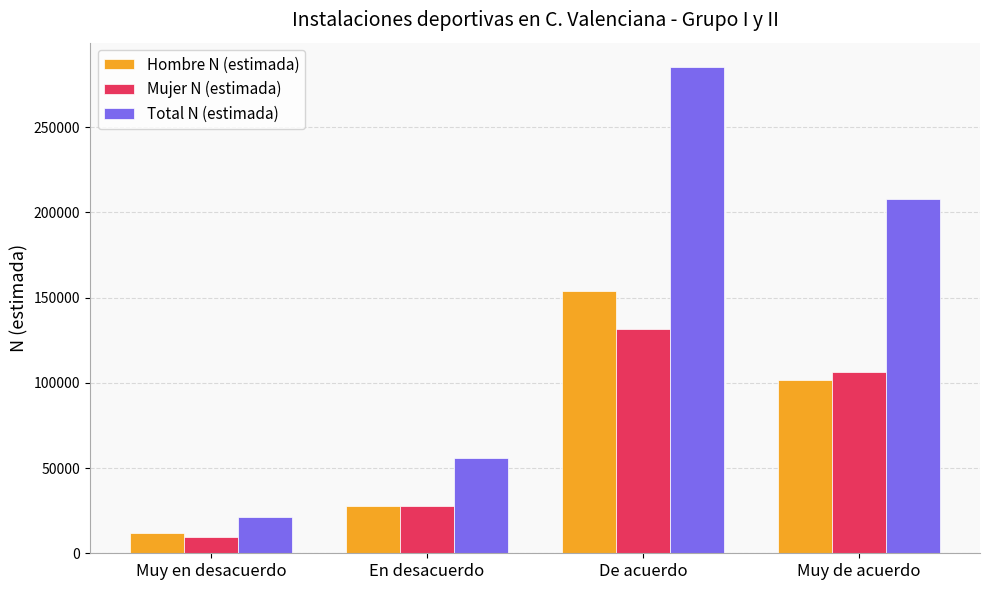

Which series changed the most between Muy en desacuerdo and De acuerdo?

Total N (estimada)